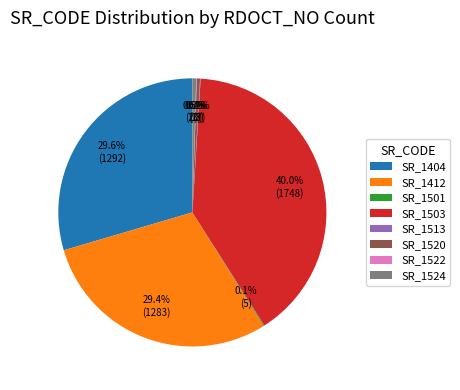

Which has a higher value, SR_1520 or SR_1412?

SR_1412